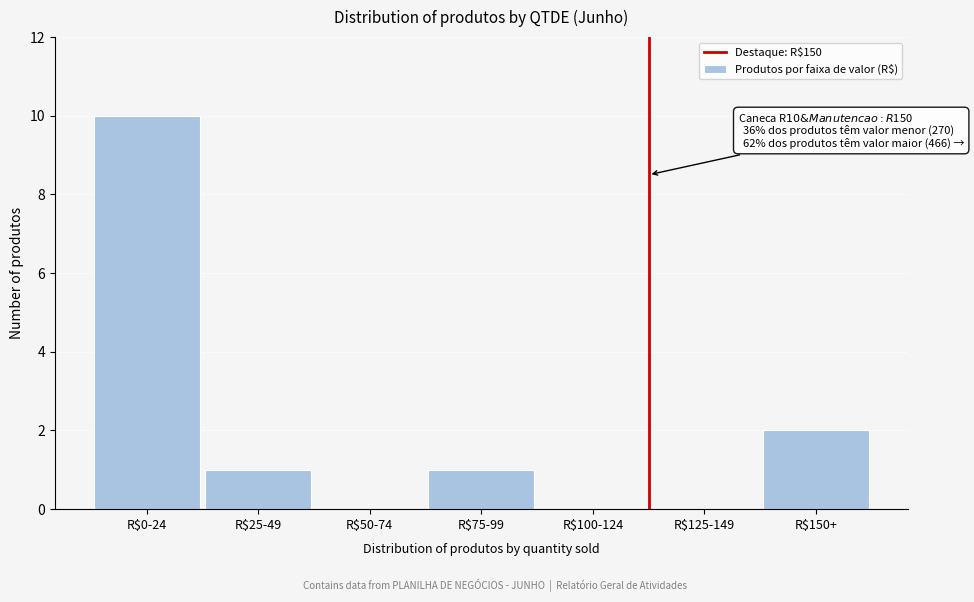

At which label is the value closest to 5?

R$150+